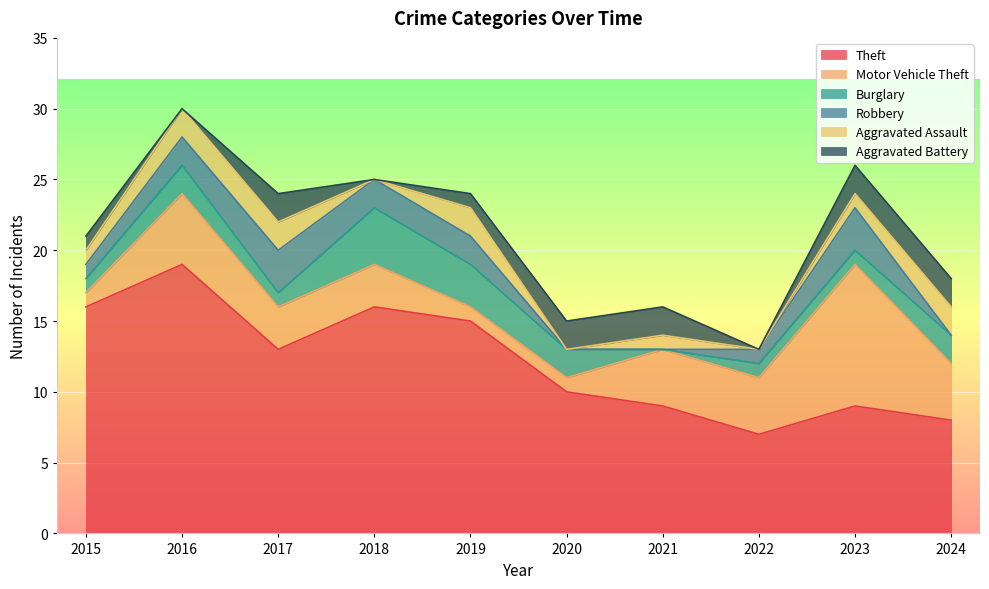

Rank the series at 2020 from highest to lowest value.

Theft, Burglary, Aggravated Battery, Motor Vehicle Theft, Robbery, Aggravated Assault